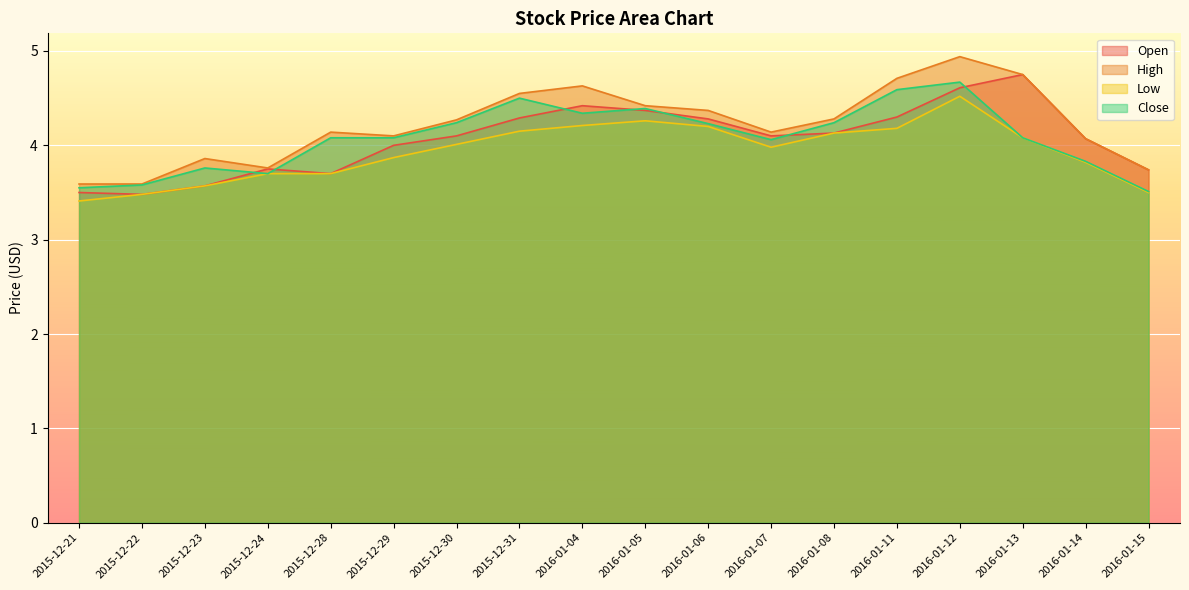

List the labels in order of Close value, largest first.

2016-01-12, 2016-01-11, 2015-12-31, 2016-01-05, 2016-01-04, 2015-12-30, 2016-01-08, 2016-01-06, 2015-12-28, 2015-12-29, 2016-01-13, 2016-01-07, 2016-01-14, 2015-12-23, 2015-12-24, 2015-12-22, 2015-12-21, 2016-01-15